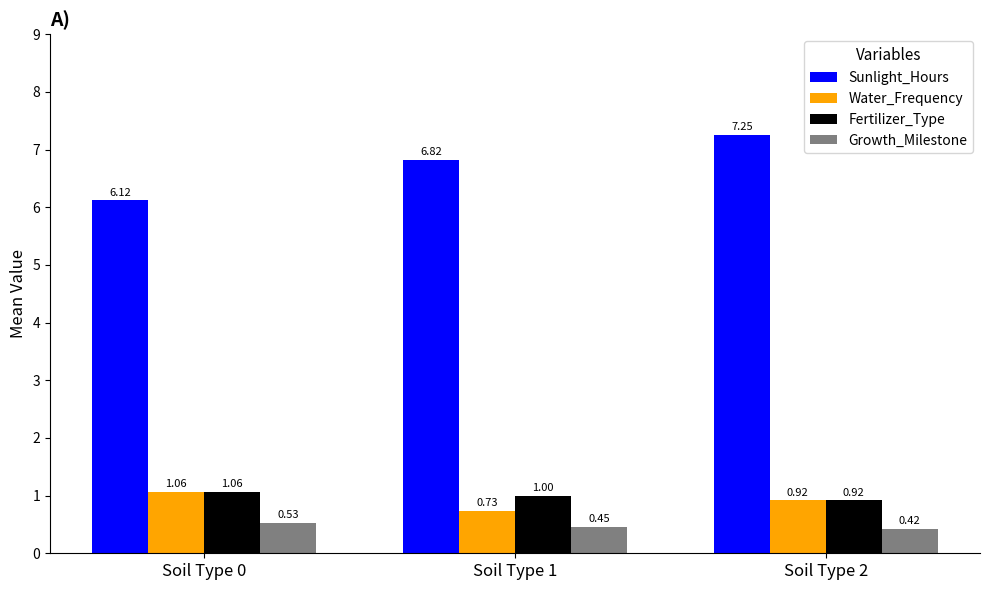

What is the sum of all Growth_Milestone values?

1.4